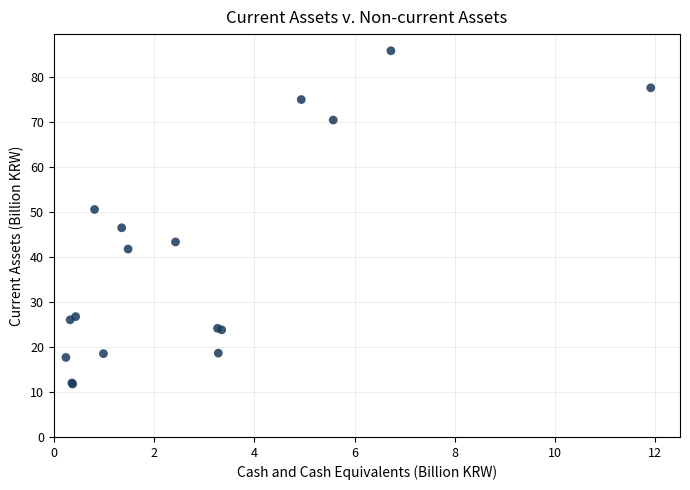

What Y value in the scatter plot is closest to 48?

46.5